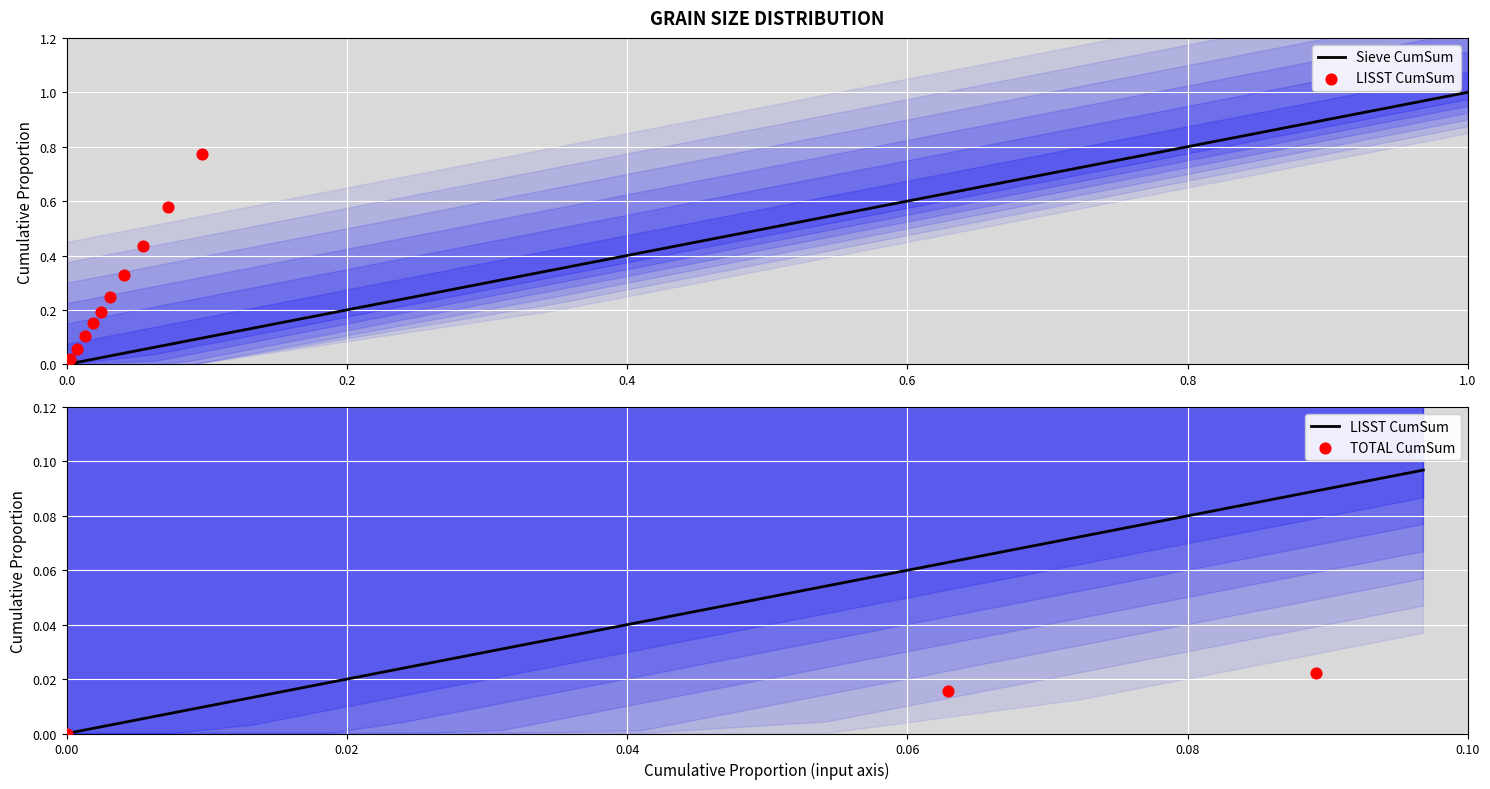

The value of Sieve CumSum at 0.0 is 0.7. True or false?

False